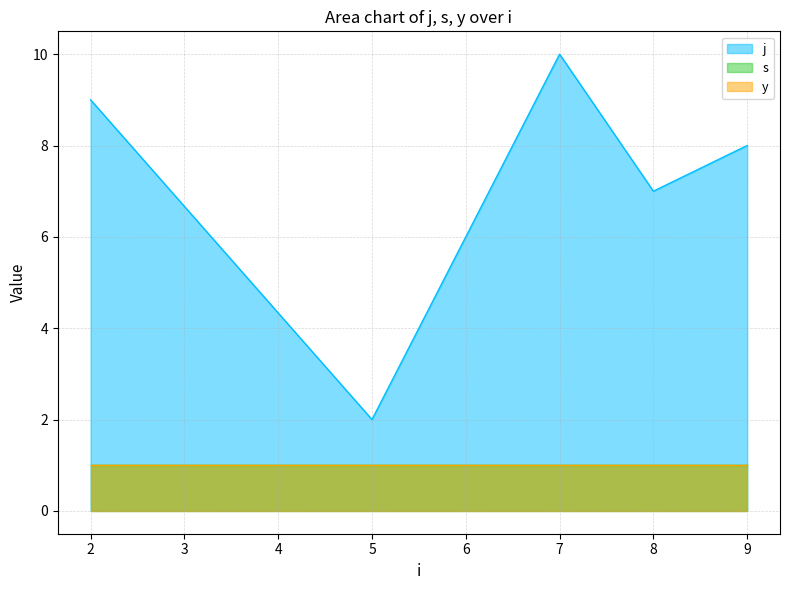

Is it true that j equals 12 at 8?

False